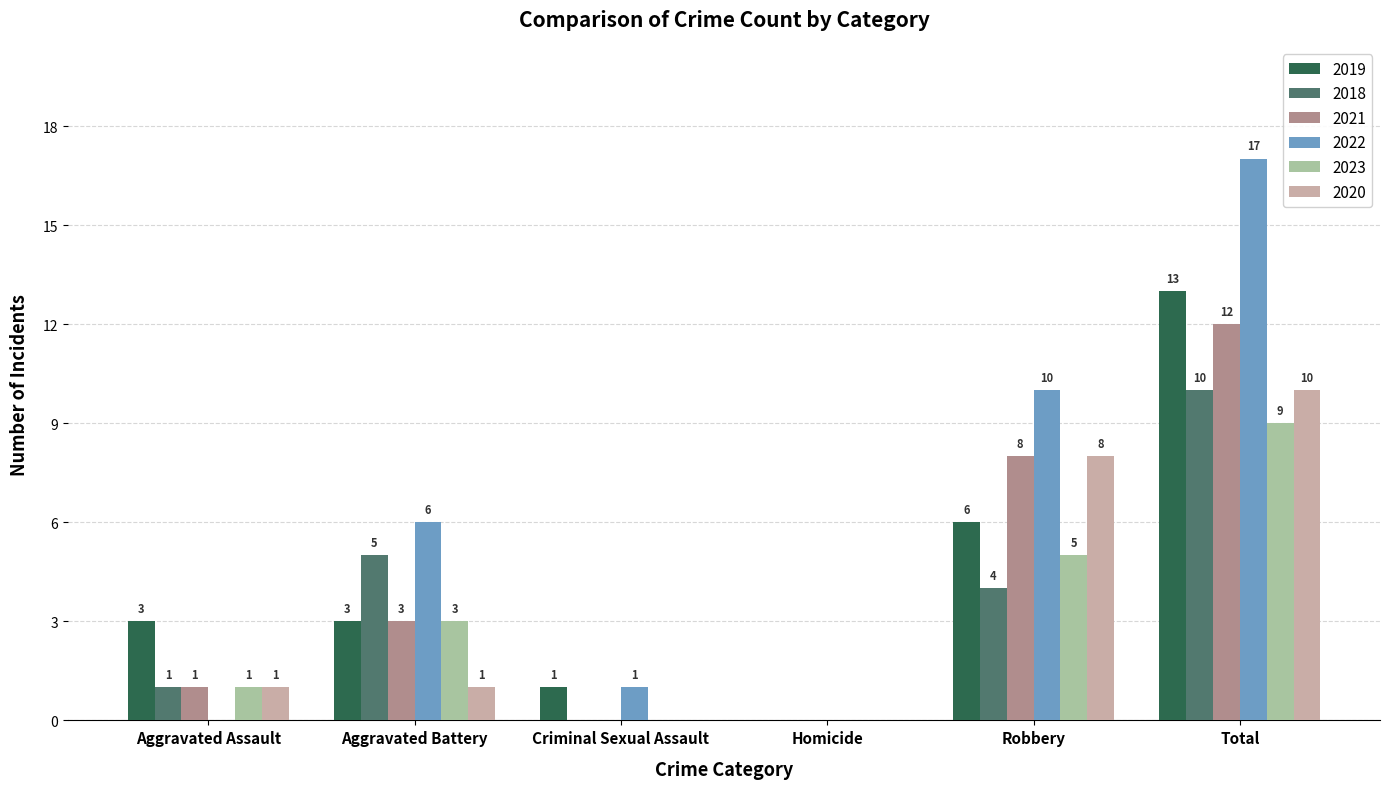

Count the number of data series in this chart.

6